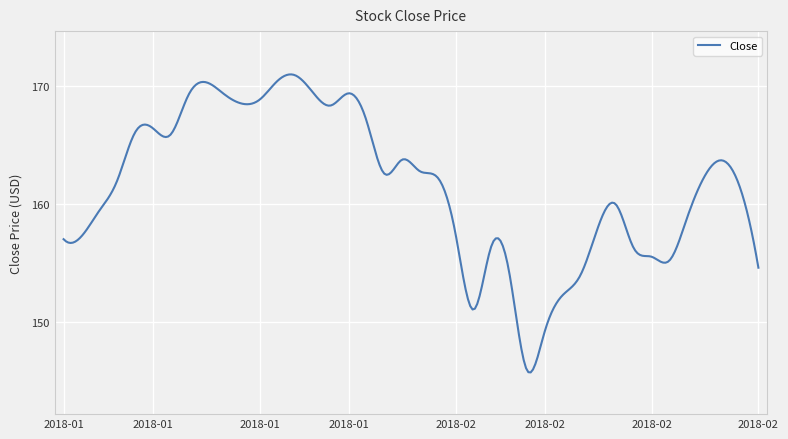

What is the difference between the maximum and minimum values?

25.2